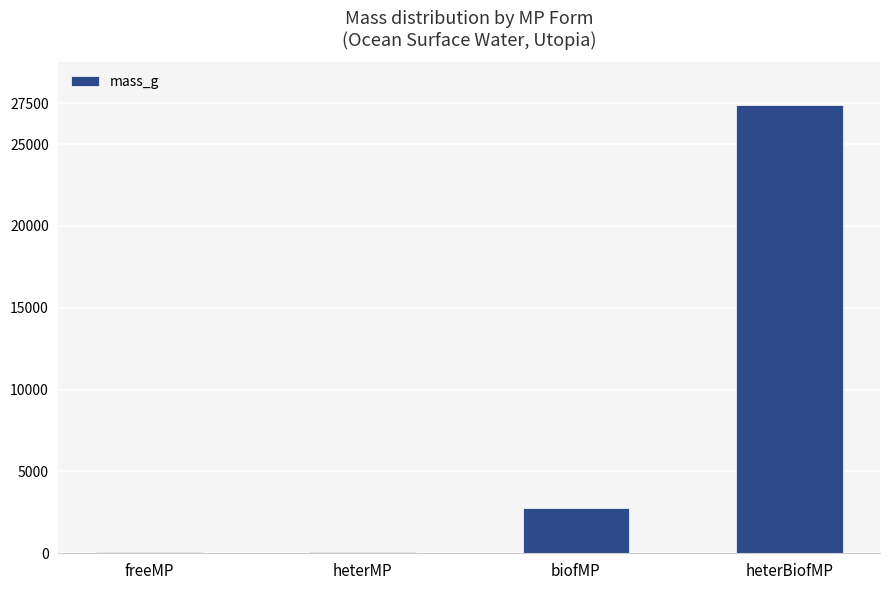

What is the change in value from biofMP to heterBiofMP?

+24669.2